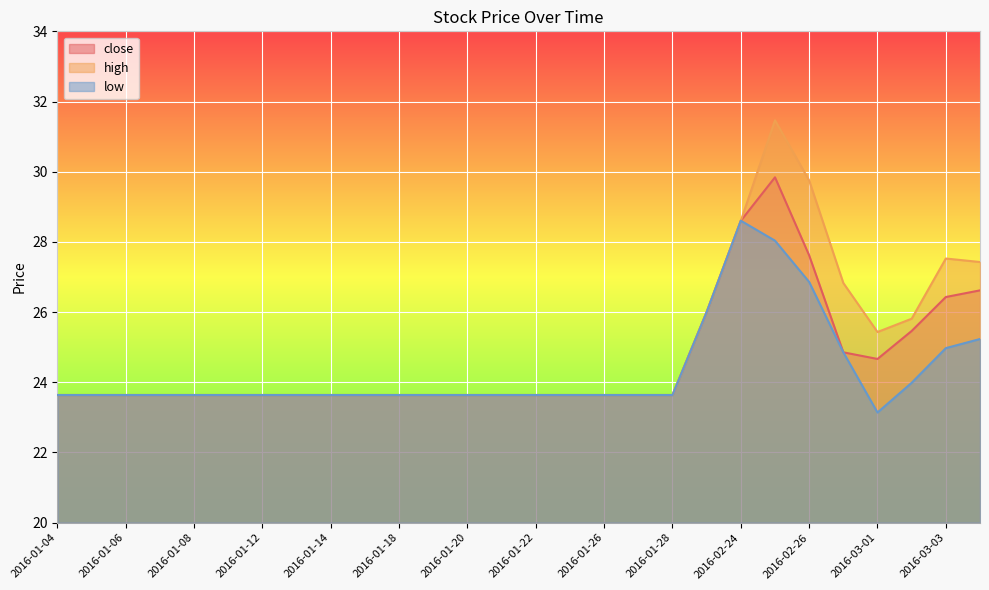

Is it true that low equals 23.6 at 2016-01-22?

True